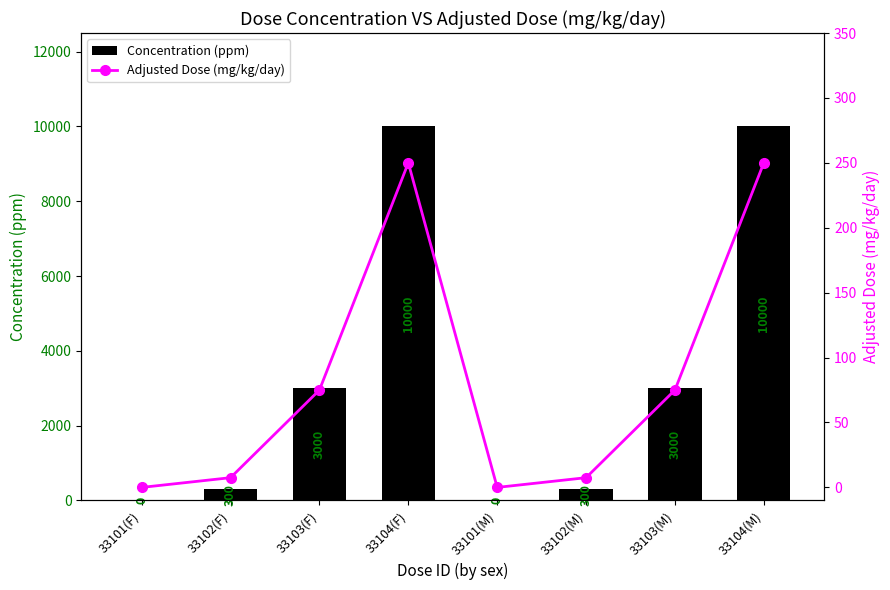

How many groups of bars are there?

8